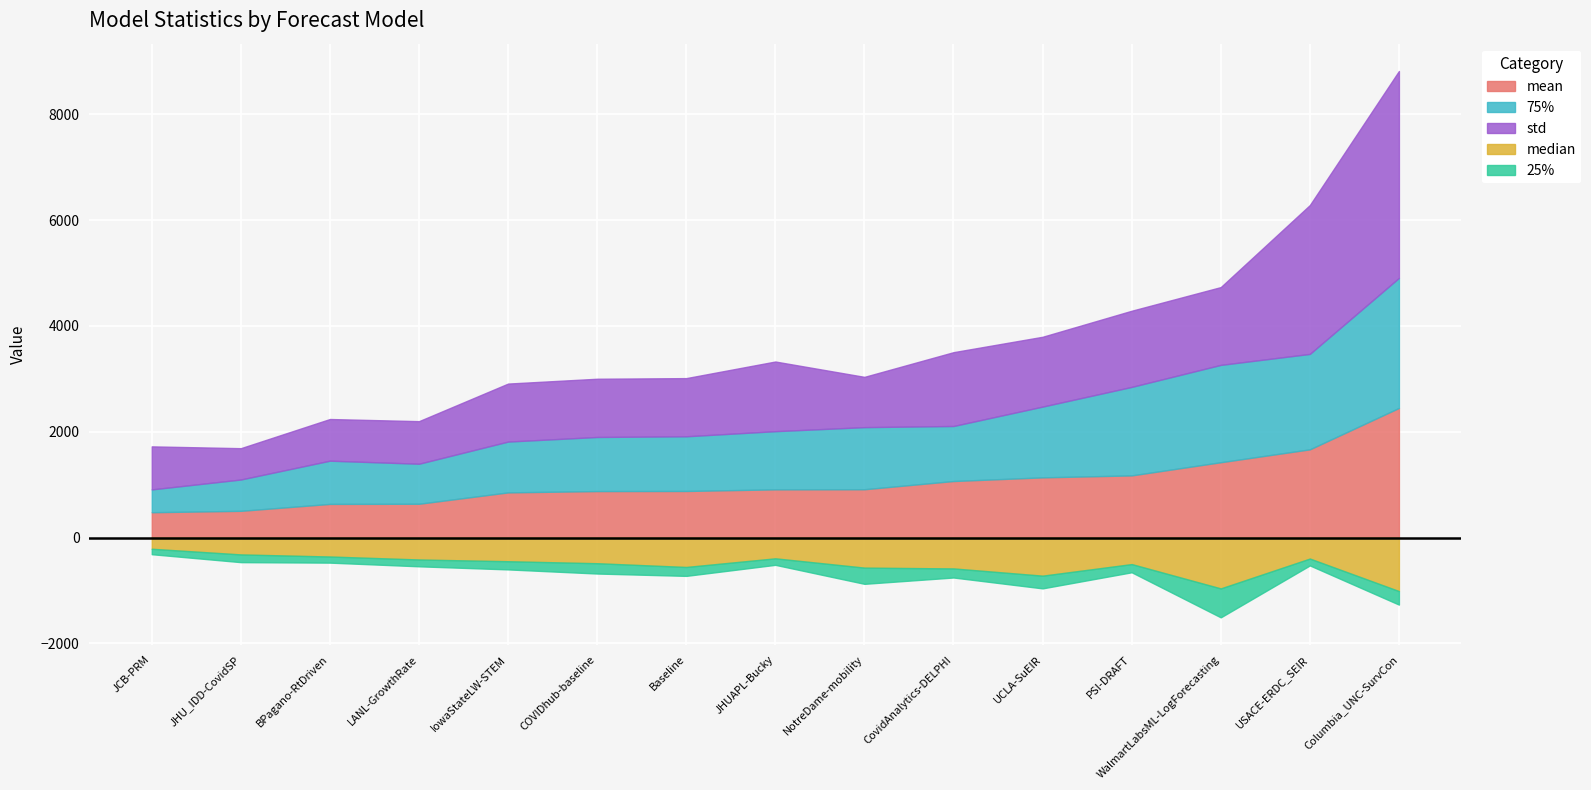

How many lines are shown in the chart?

5